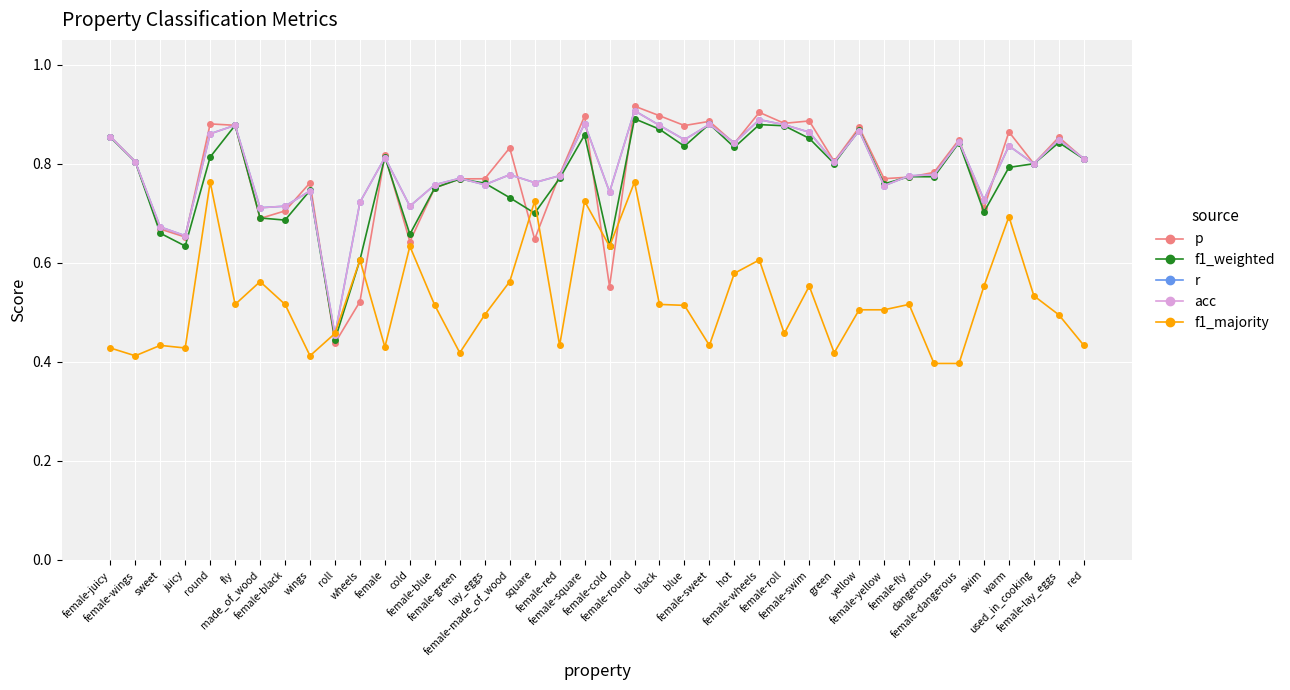

Which series has the largest total across all categories?

r